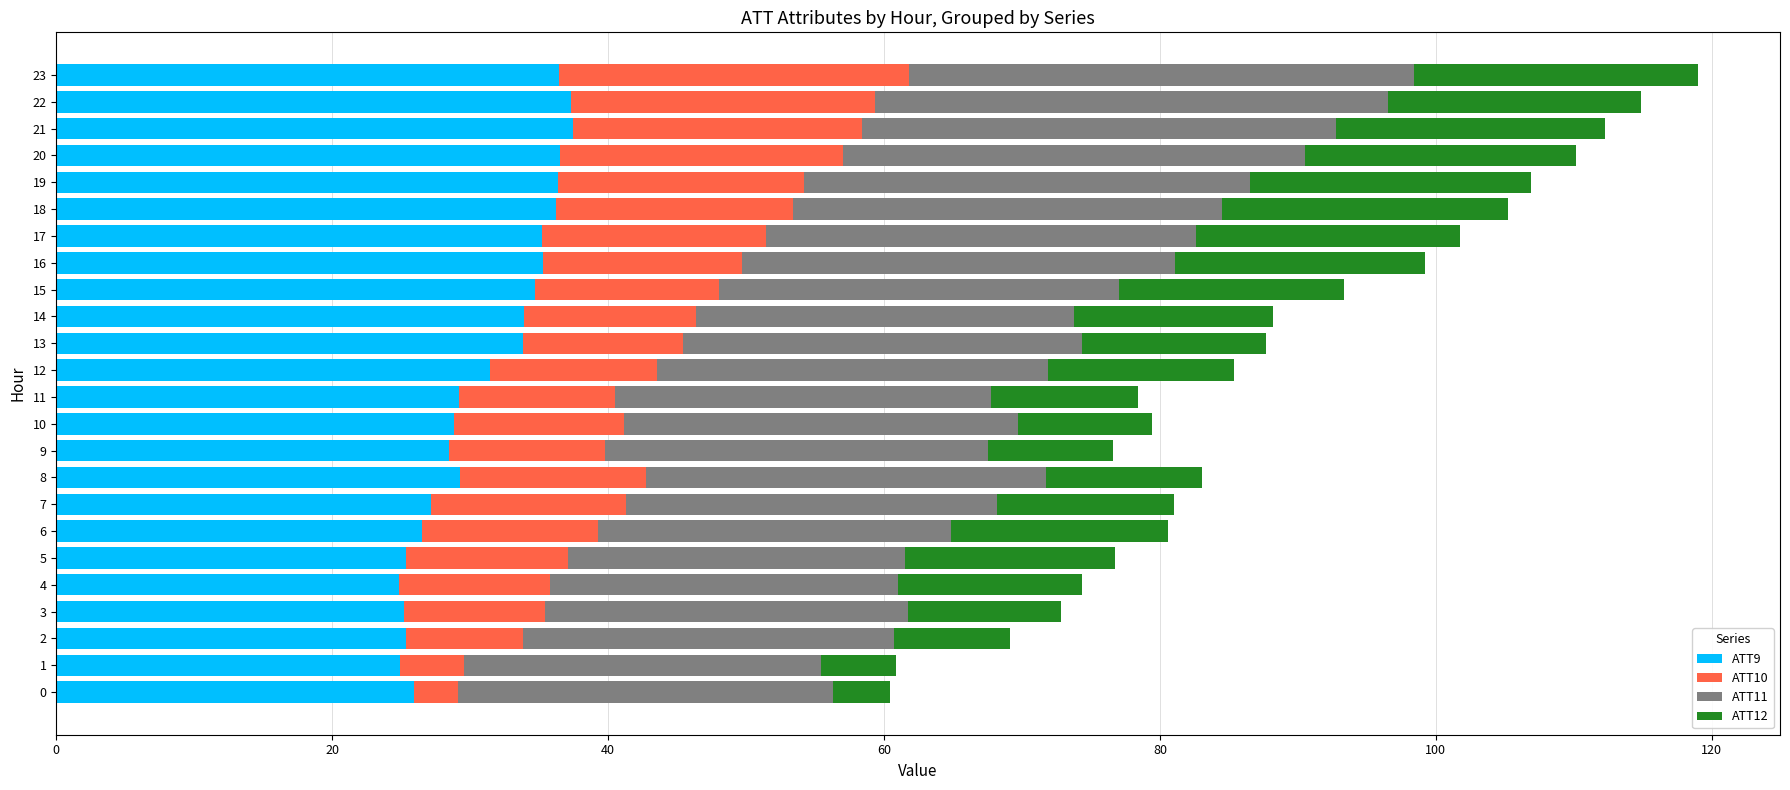

What is the total value across all series at 12?

85.3